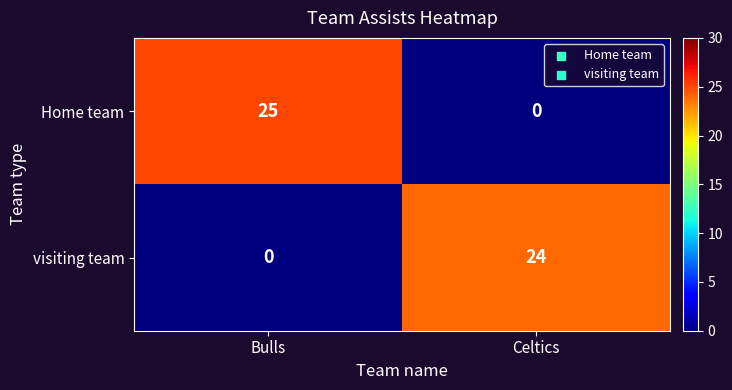

At which label is Home team closest to 12?

Celtics